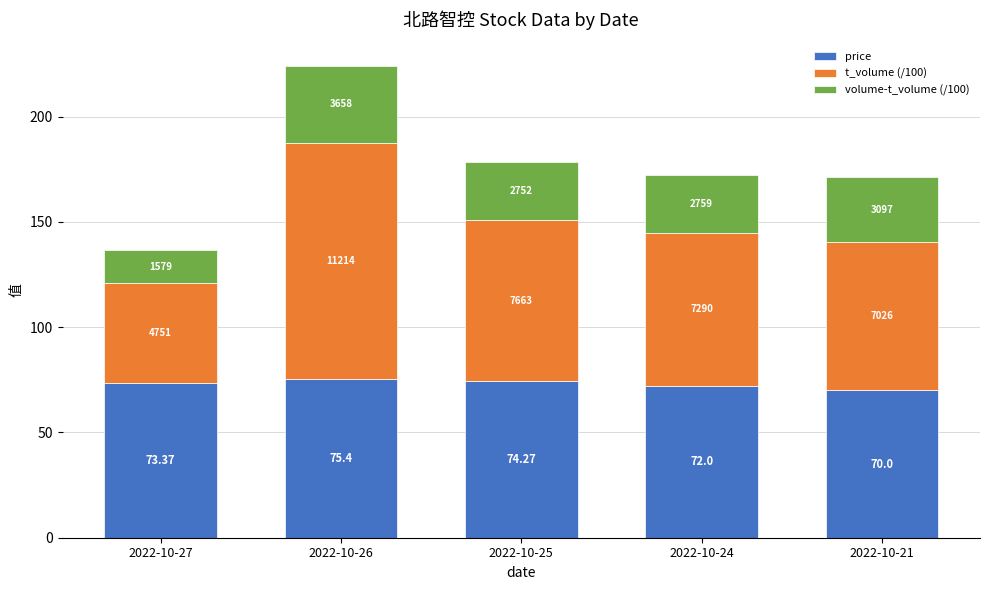

What are all the series names shown in the legend?

price, t_volume (/100), volume-t_volume (/100)